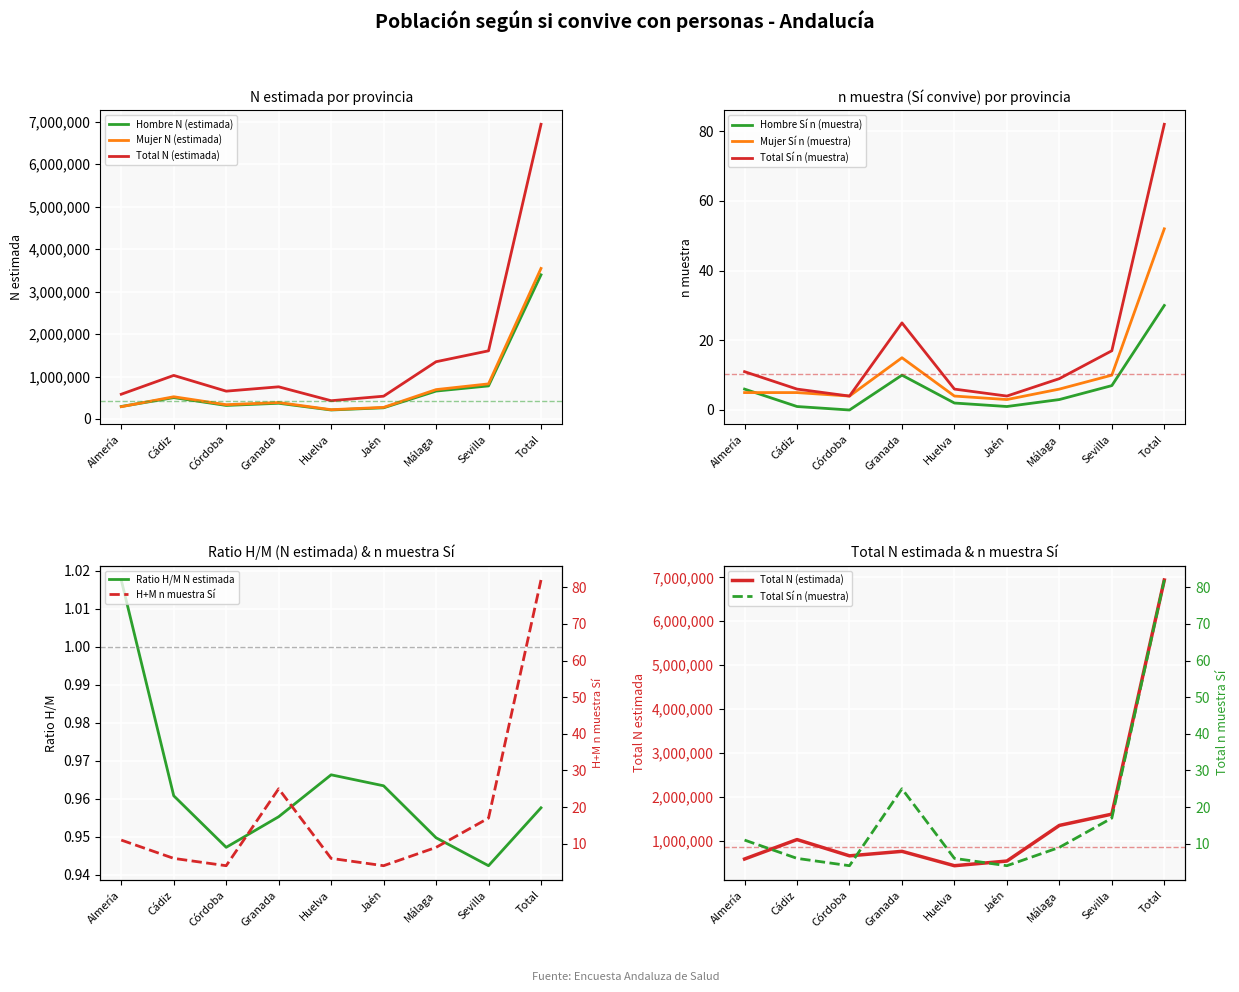

At which category is the sum across all series the highest?

Total